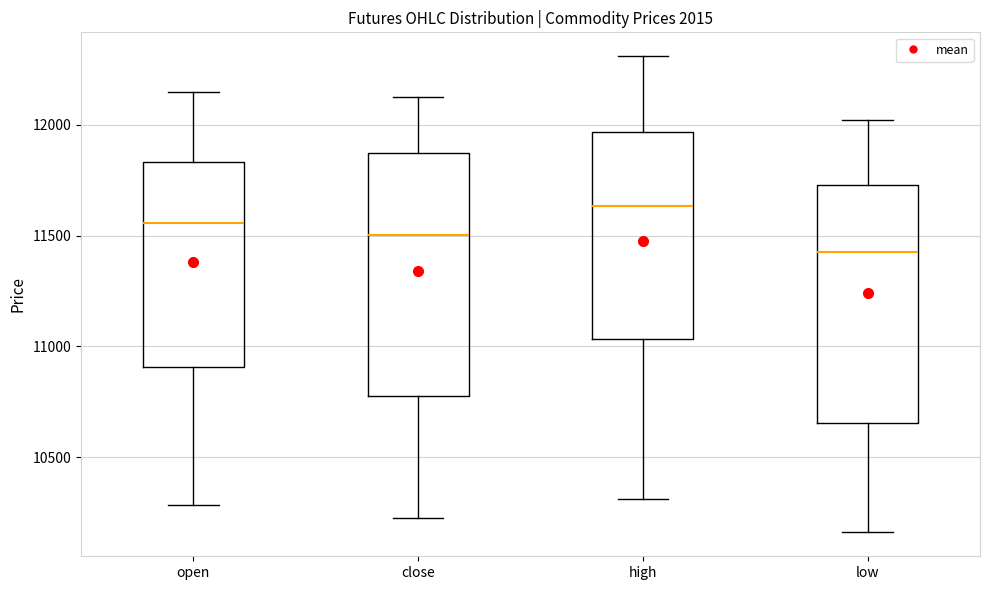

Reading left to right, read every box against the y-axis: the position of its median line, the range the box covers, and the ends of its whiskers. The values are not printed on the chart, so give them approximately, as read against the axis.

open: median 11550, box 10900 to 11850, whiskers 10300 to 12150
close: median 11500, box 10750 to 11850, whiskers 10250 to 12150
high: median 11650, box 11050 to 11950, whiskers 10300 to 12300
low: median 11450, box 10650 to 11750, whiskers 10150 to 12000